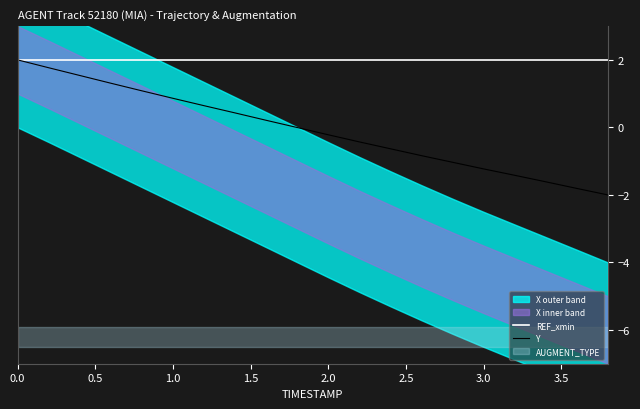

At how many categories does at least one series exceed 1?

20